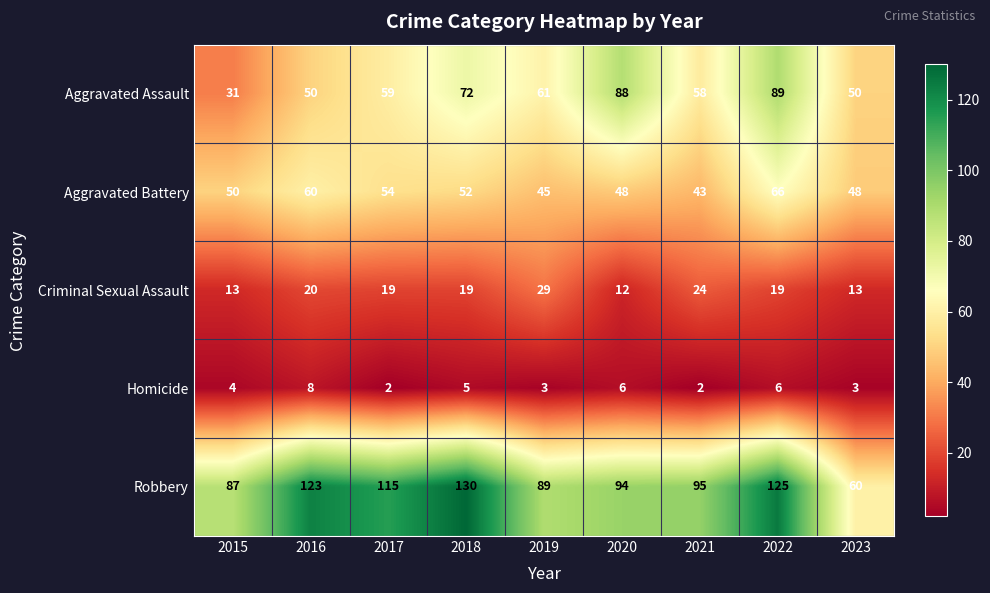

What is the difference between the maximum and second lowest values in the Robbery series?

43